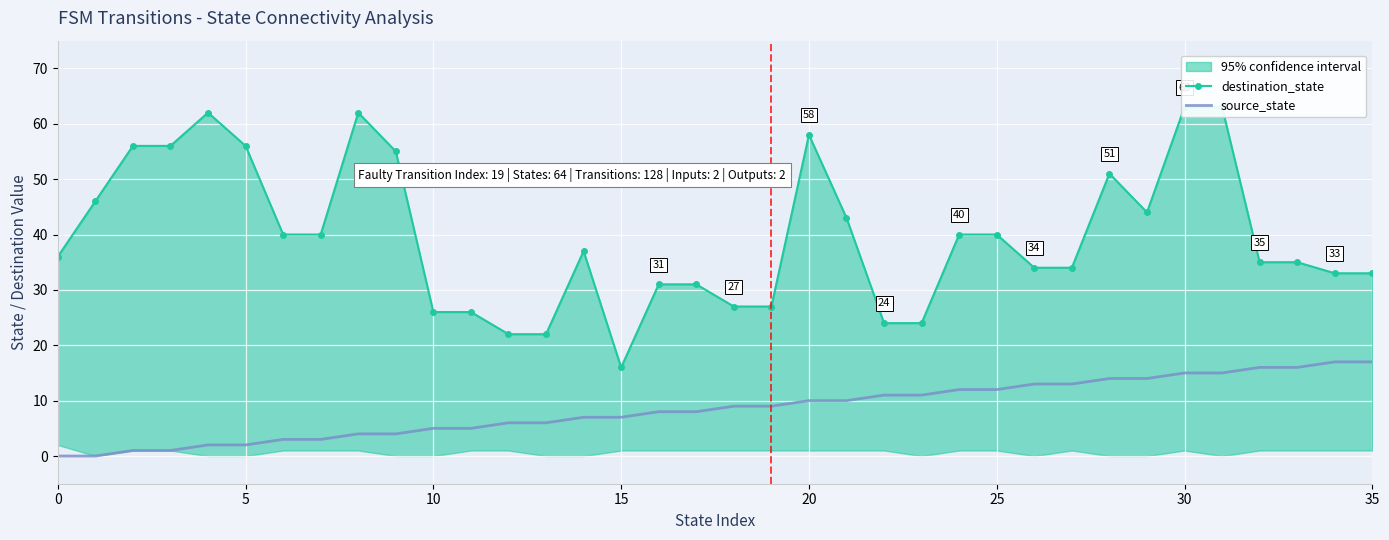

True or false: destination_state has a value of 34 at 27.

True